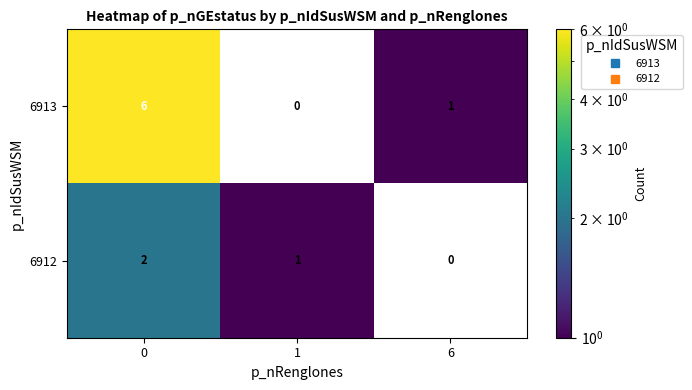

What is the spread (max minus min) of values at 0?

4.0